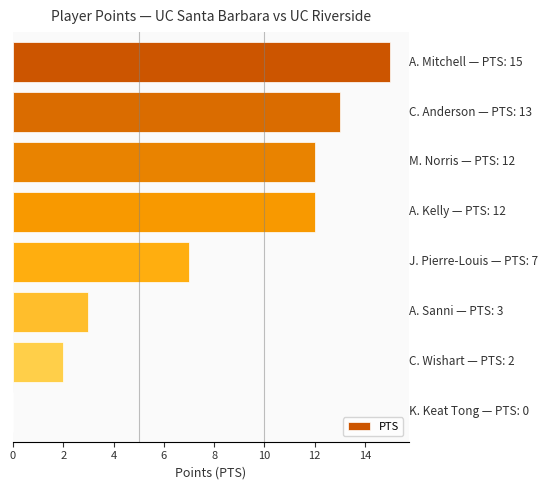

What is the greatest value displayed?

15